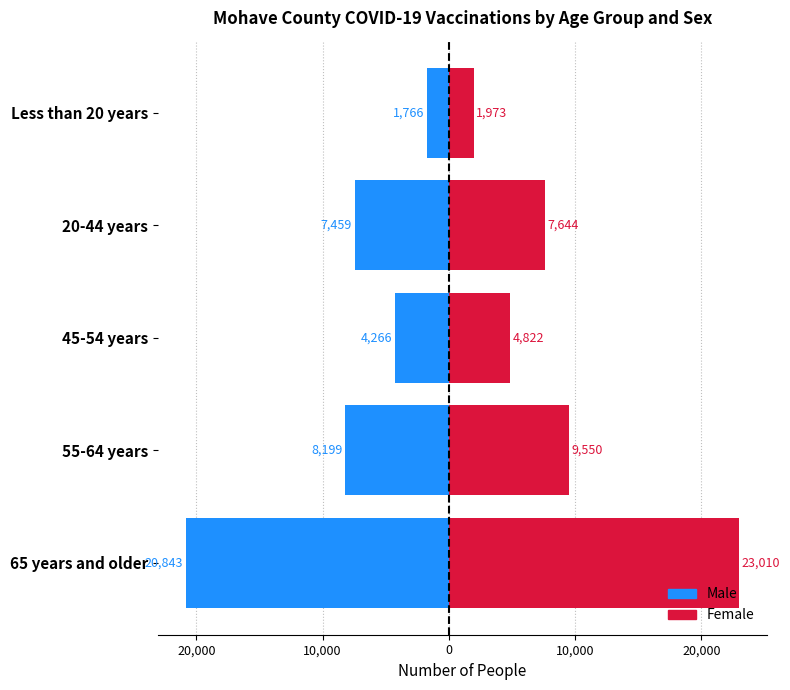

How many data points does each series have?

5